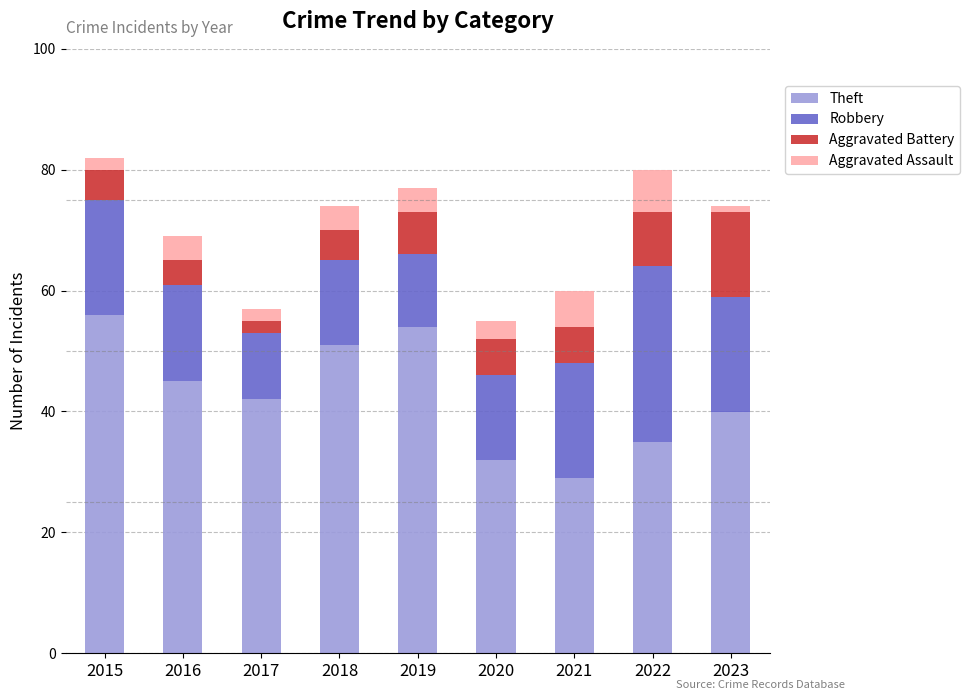

The value of Theft at 2019 is 54. True or false?

True